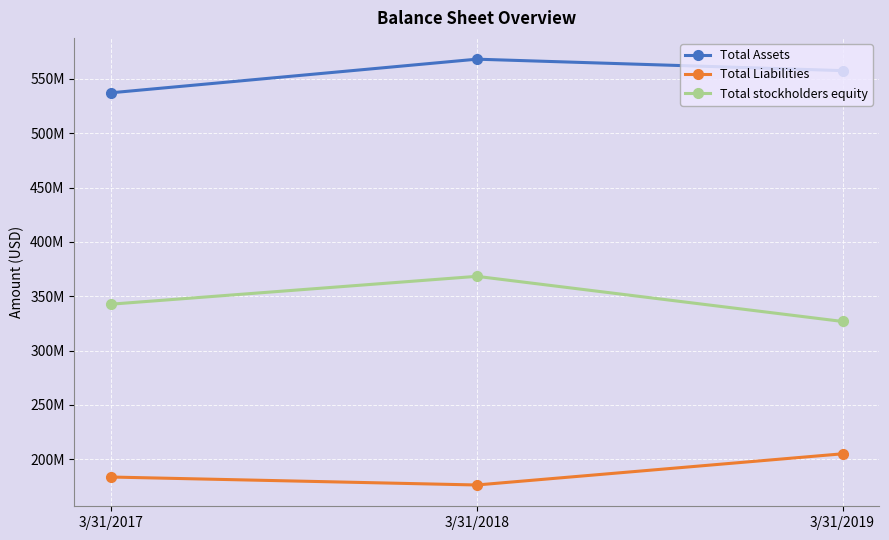

Rank the series by their maximum value, from lowest to highest.

Total Liabilities, Total stockholders equity, Total Assets